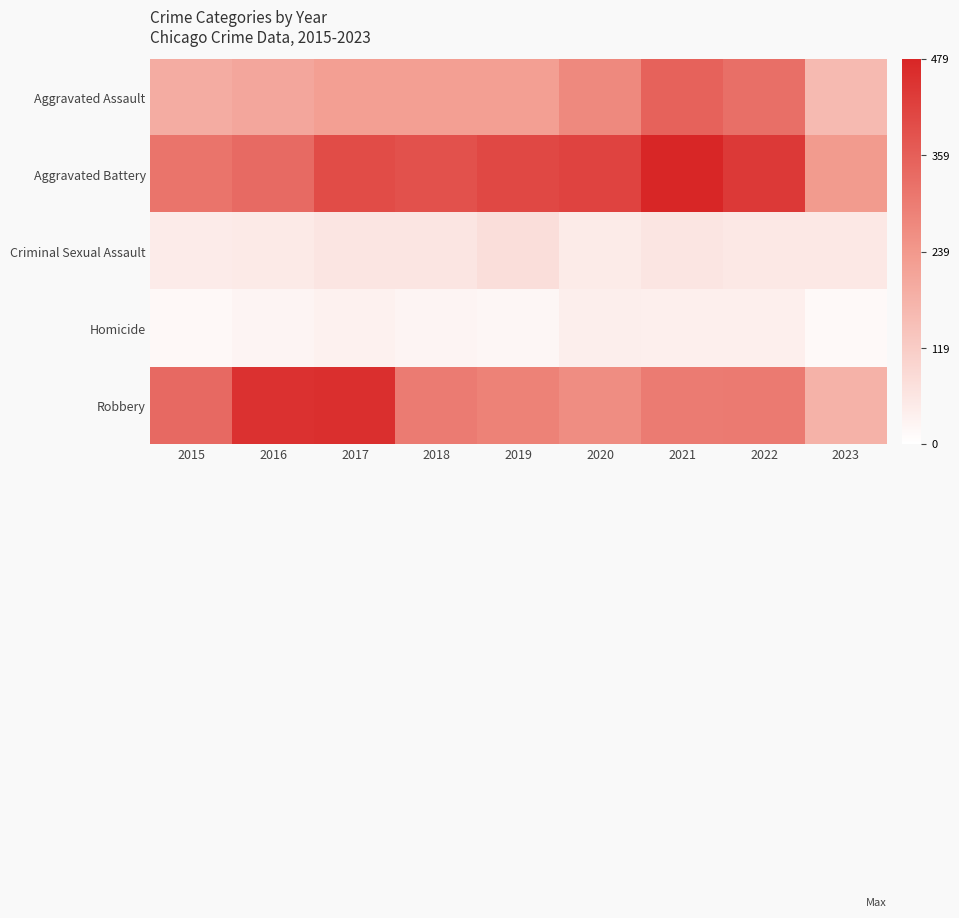

Which series has the widest spread of values?

Robbery